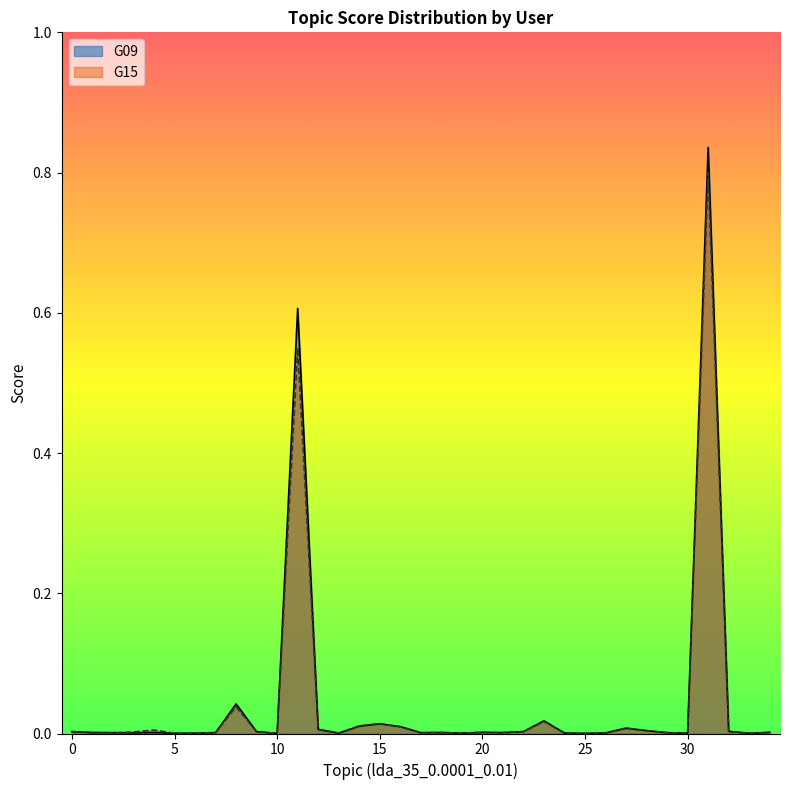

Which series ends up on top after the final intersection of G15 and G09?

G15